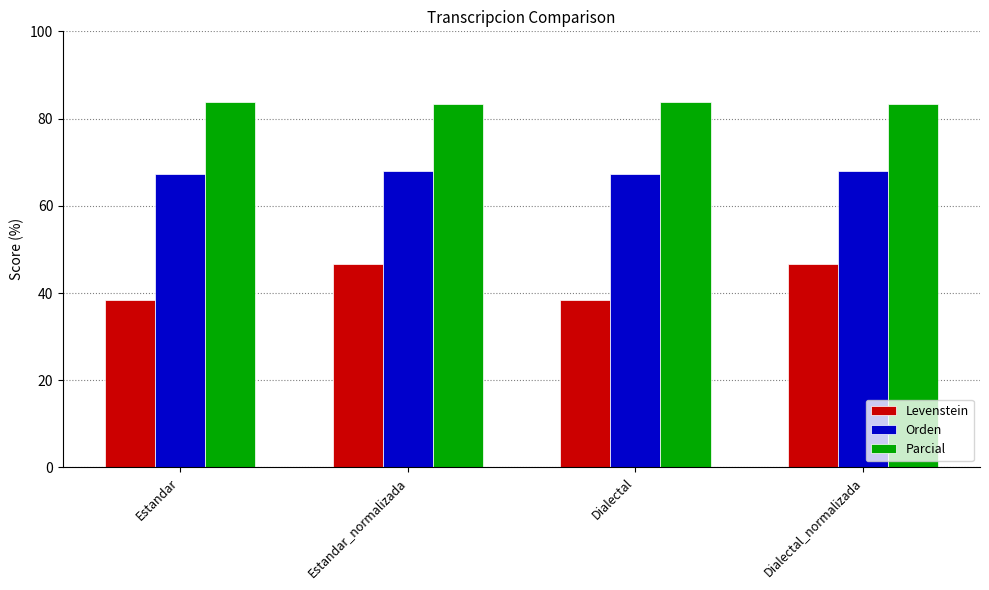

What is the total value across all series at Estandar?

189.5